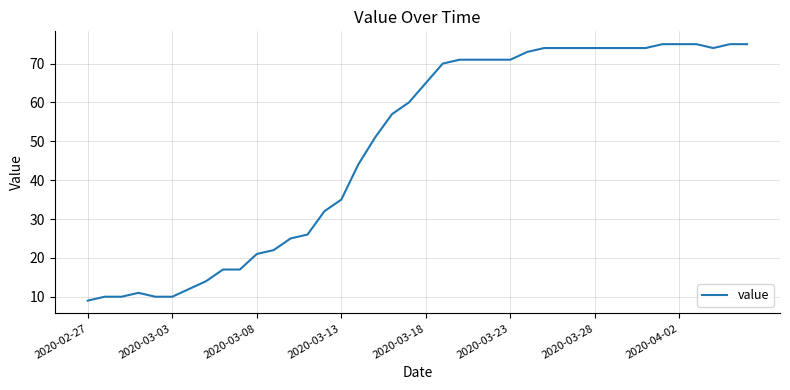

What is the smallest value displayed?

9